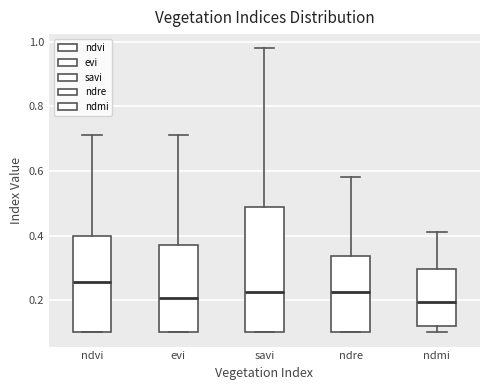

Where is the upper edge of the box for evi on the y-axis? The values are not printed on the chart, so give them approximately, as read against the axis.

0.38